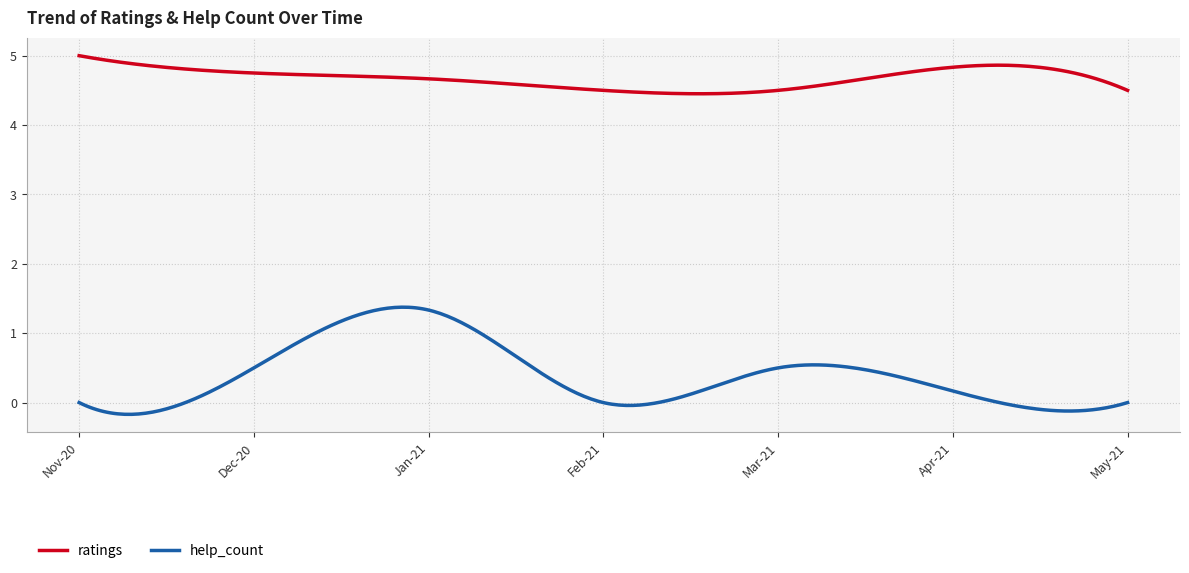

Which series has the largest range (max minus min)?

help_count